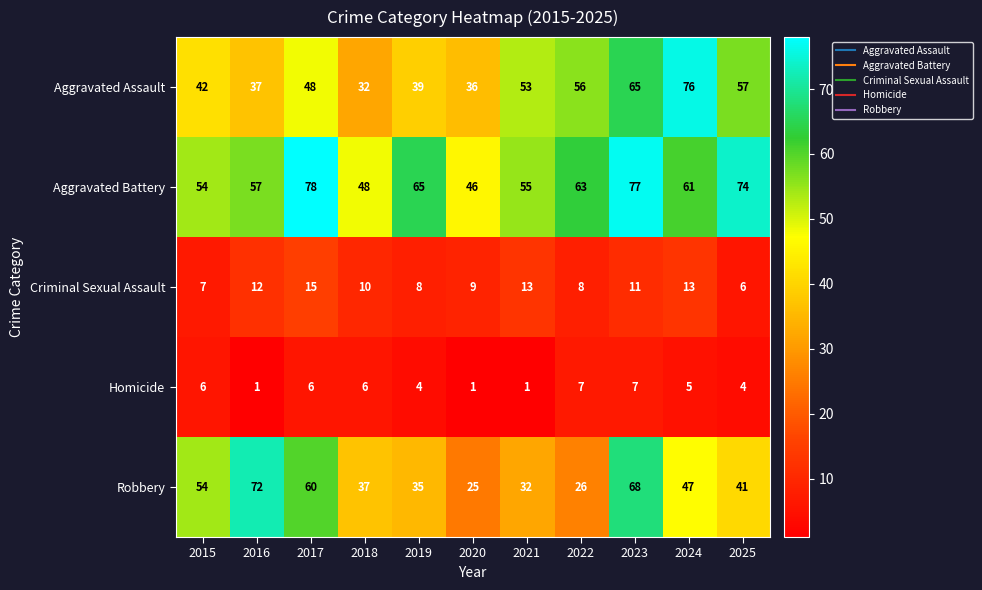

What value does the Aggravated Battery series have at 2020?

46